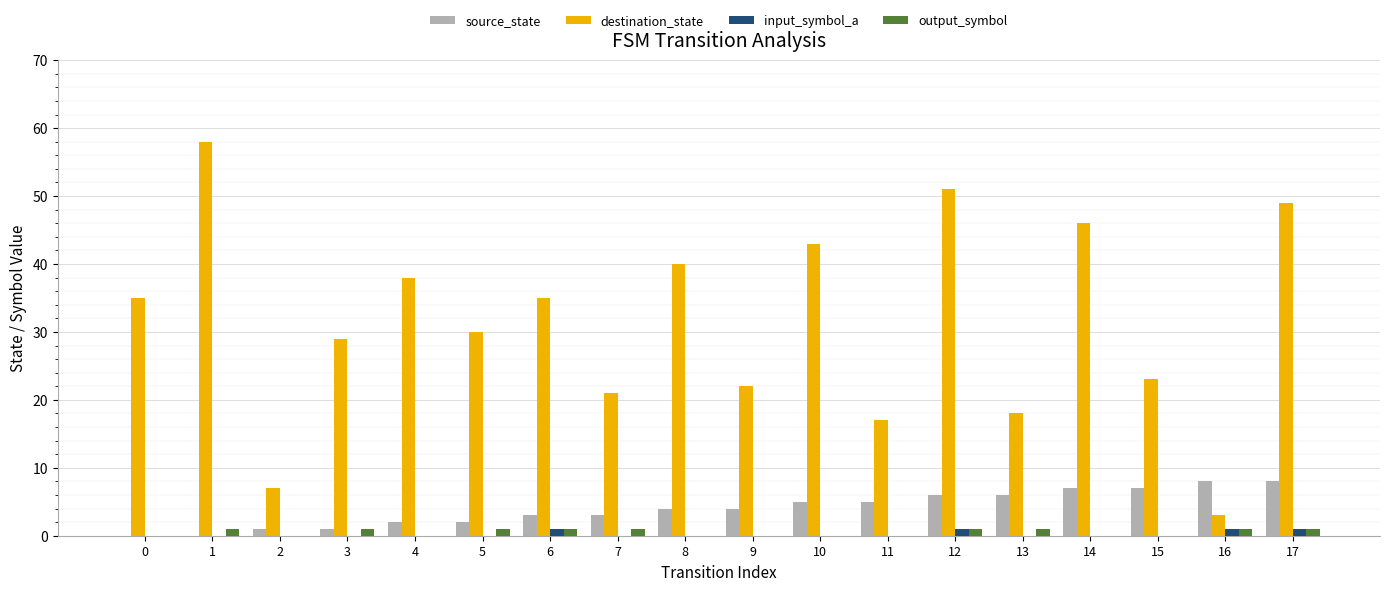

How many groups of bars are there?

18